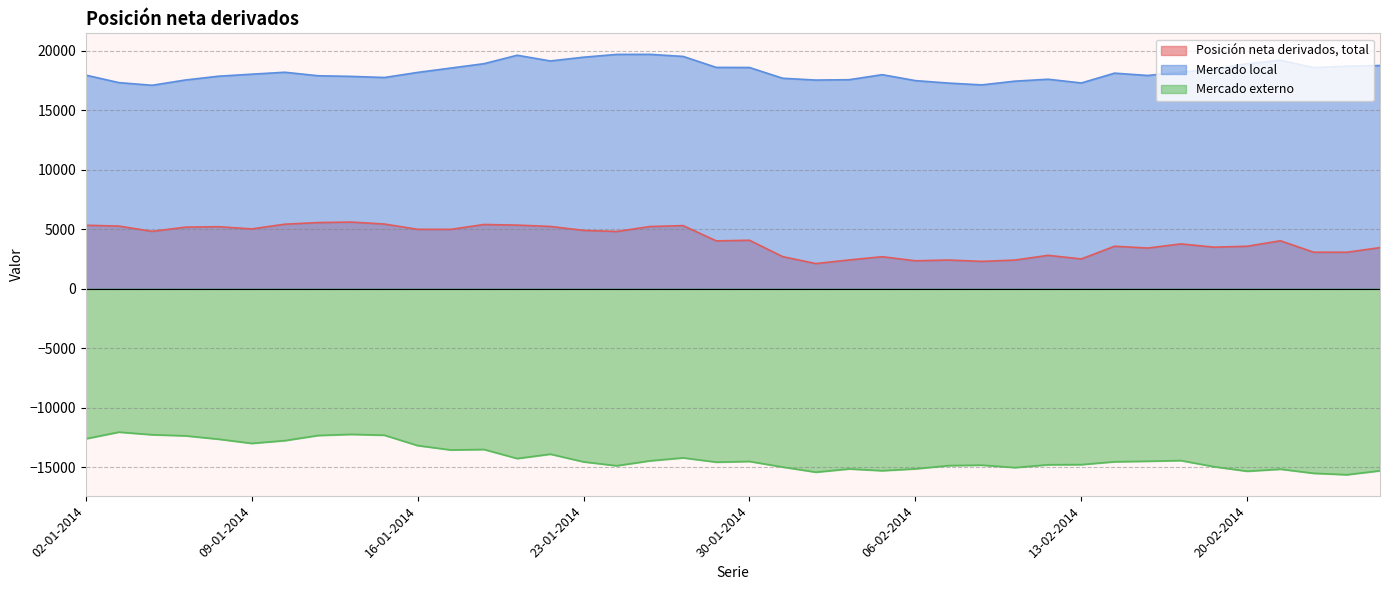

At 13-01-2014, list the series in order from largest to smallest.

Mercado local, Posición neta derivados, total, Mercado externo